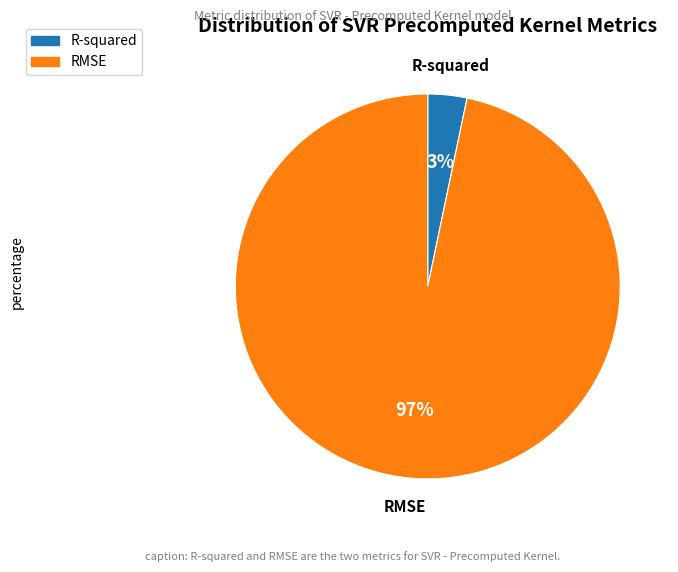

Which has a higher value, RMSE or R-squared?

RMSE